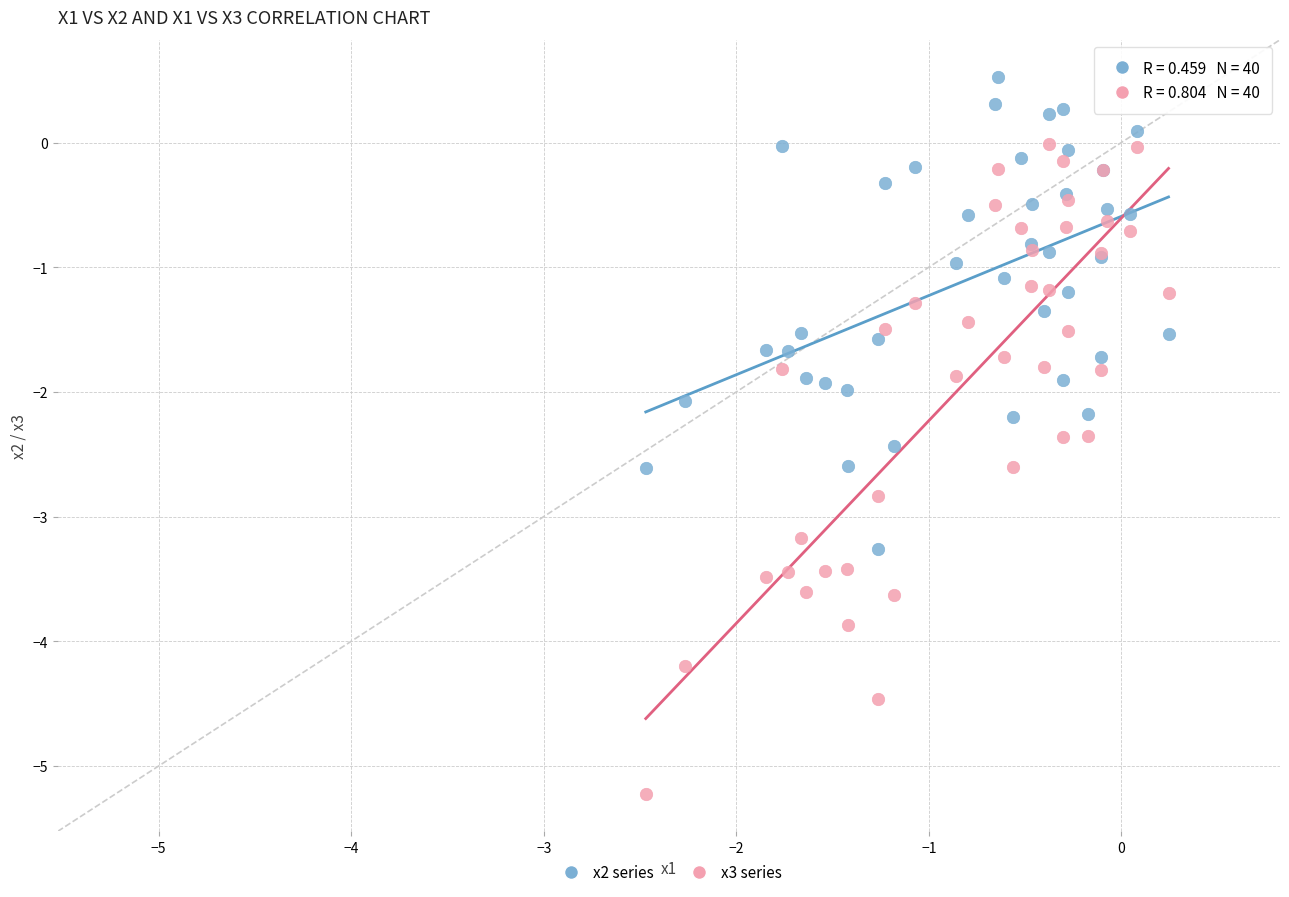

Which series reaches the minimum Y coordinate?

x3 series